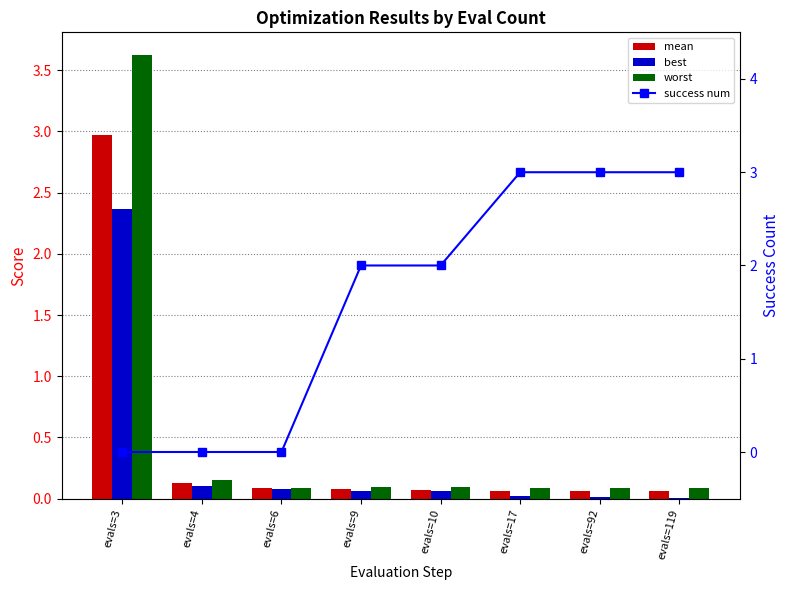

What value does the mean series have at evals=6?

0.1